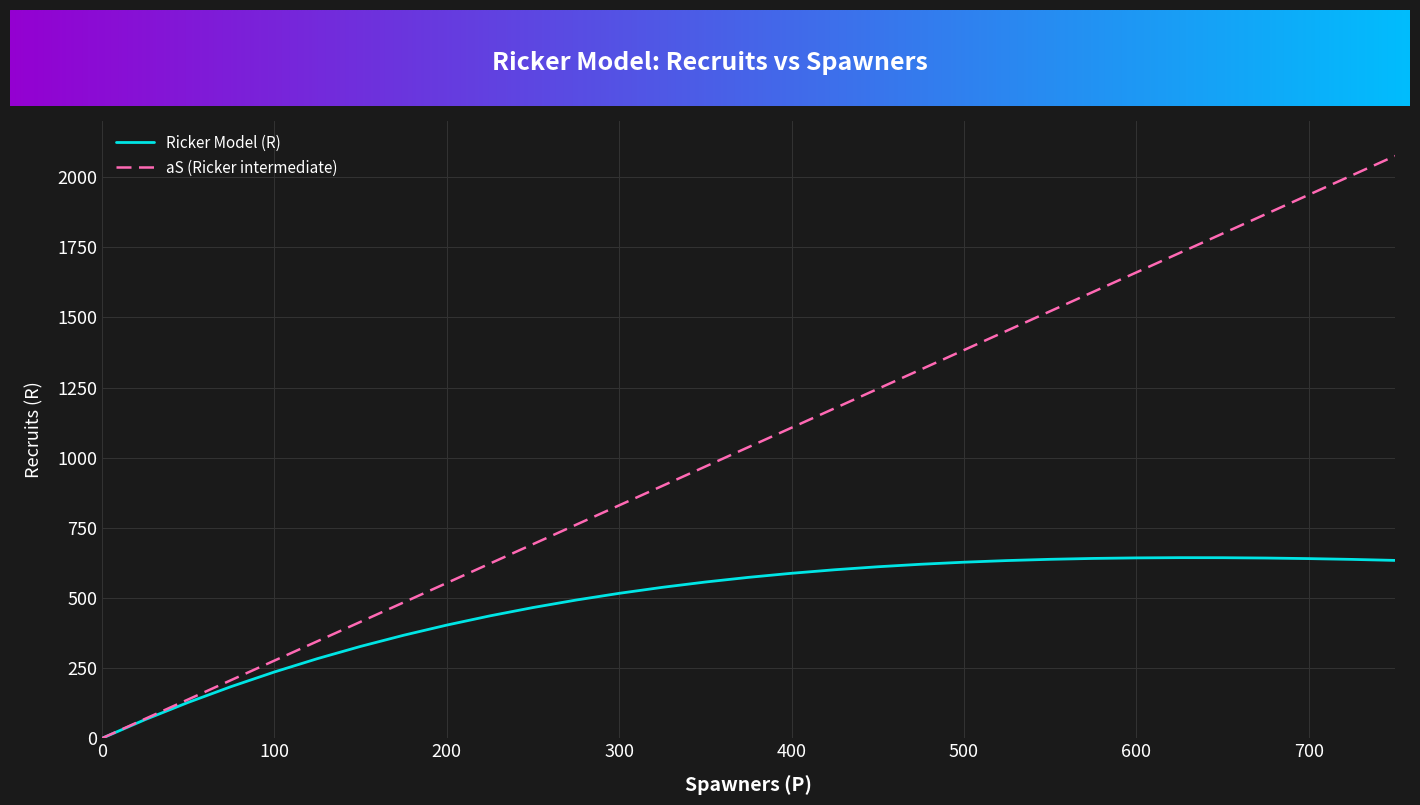

Rank the series by their maximum value, from lowest to highest.

Ricker Model (R), aS (Ricker intermediate)